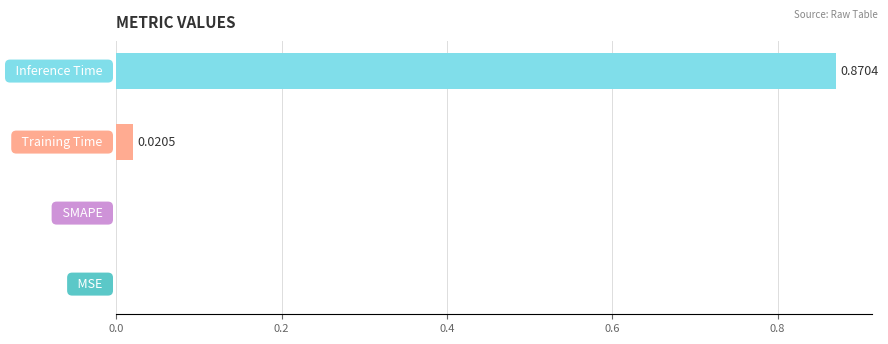

How many values are above zero?

2